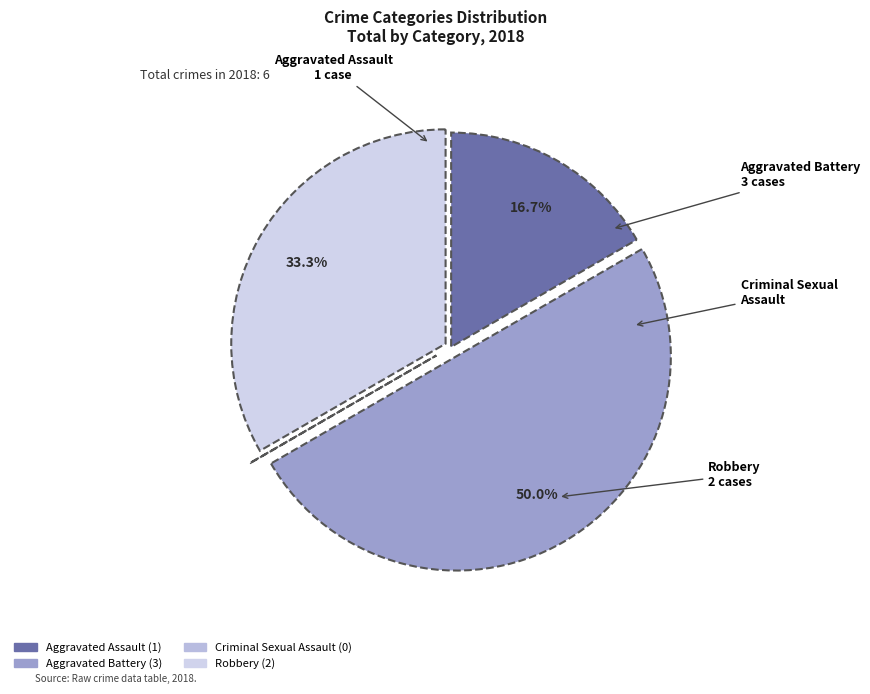

What is the largest slice in the pie chart?

Aggravated Battery